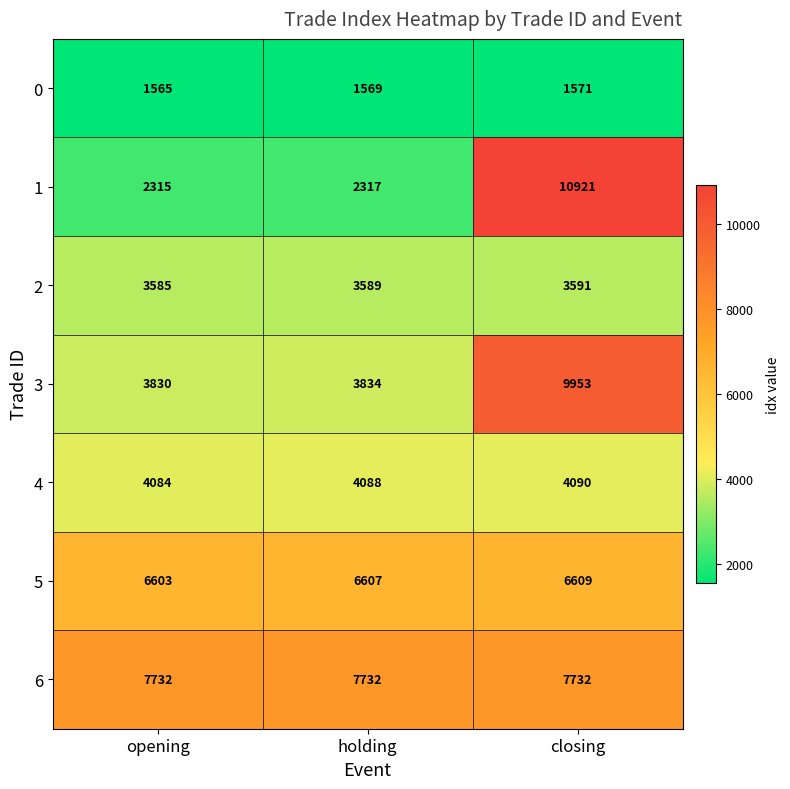

Is it true that 4 equals 5761 at closing?

False